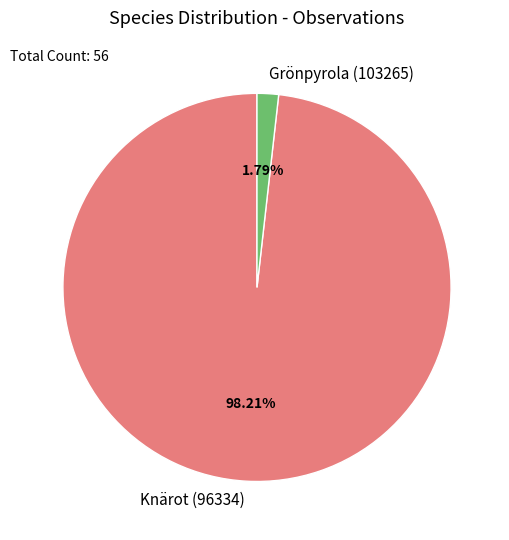

Which has a higher value, Grönpyrola (103265) or Knärot (96334)?

Knärot (96334)